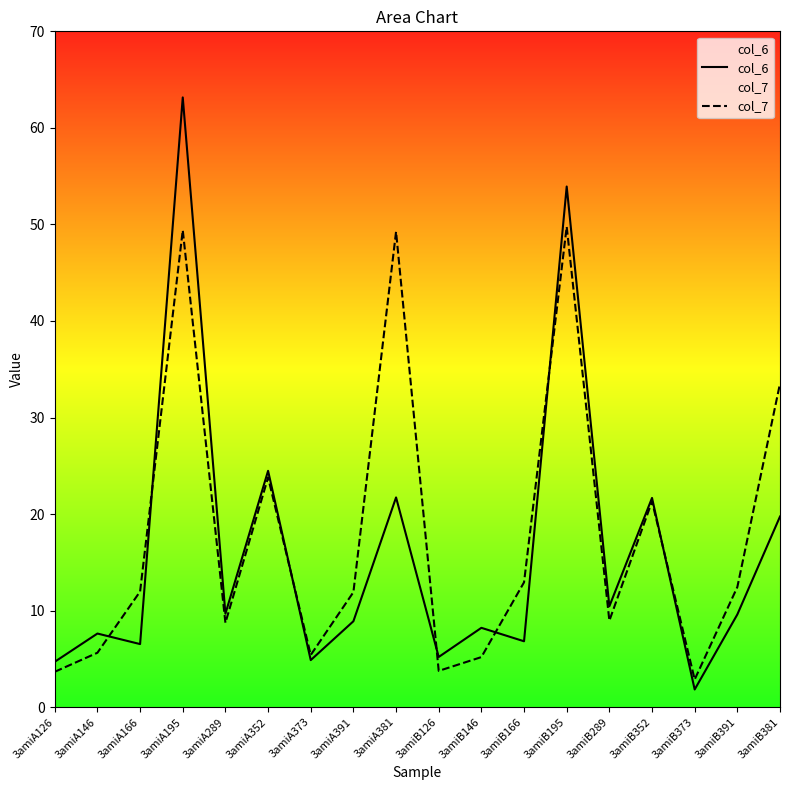

What is the value of the col_6 point at the 11th from the left?

8.2